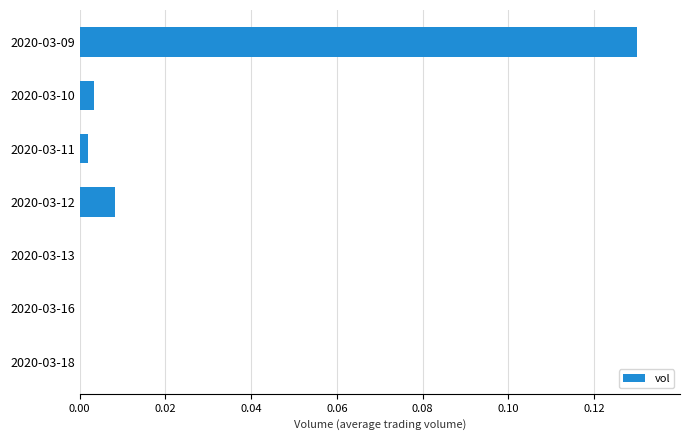

Which label corresponds to the largest value in the chart?

2020-03-09